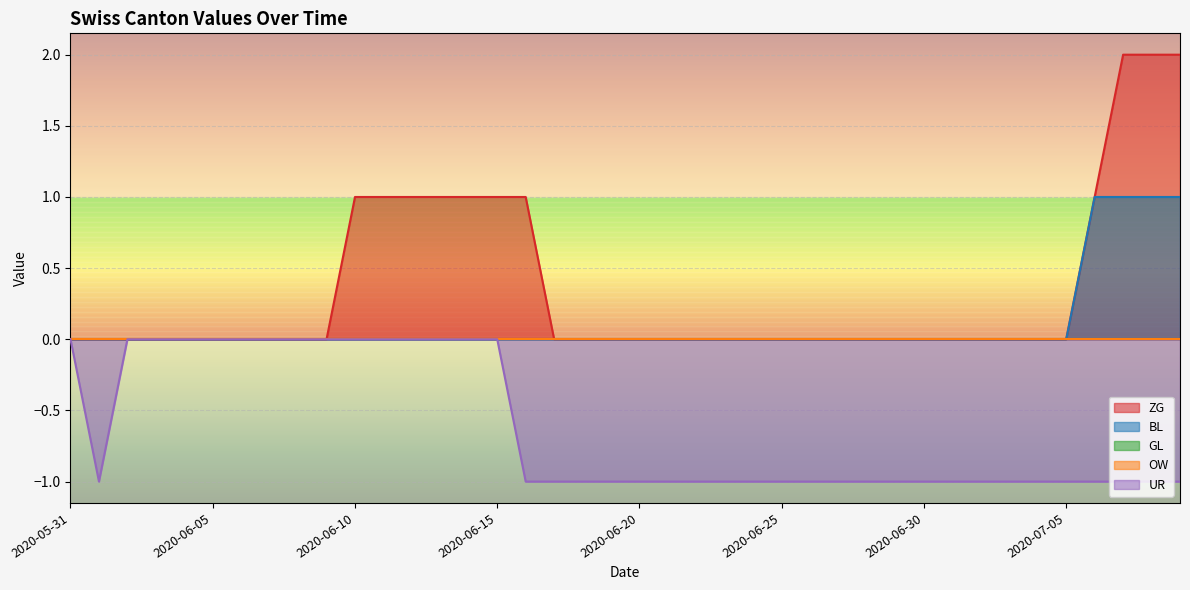

At which category is the sum across all series the highest?

2020-07-07